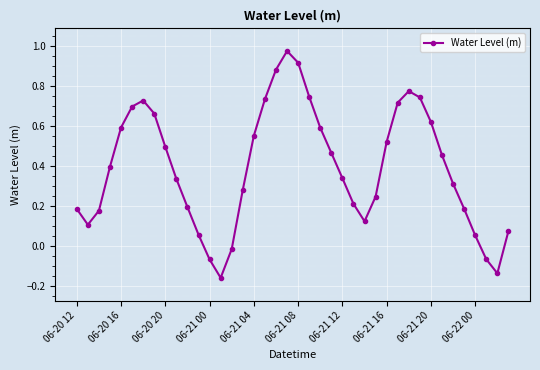

How many series are shown in this chart?

1